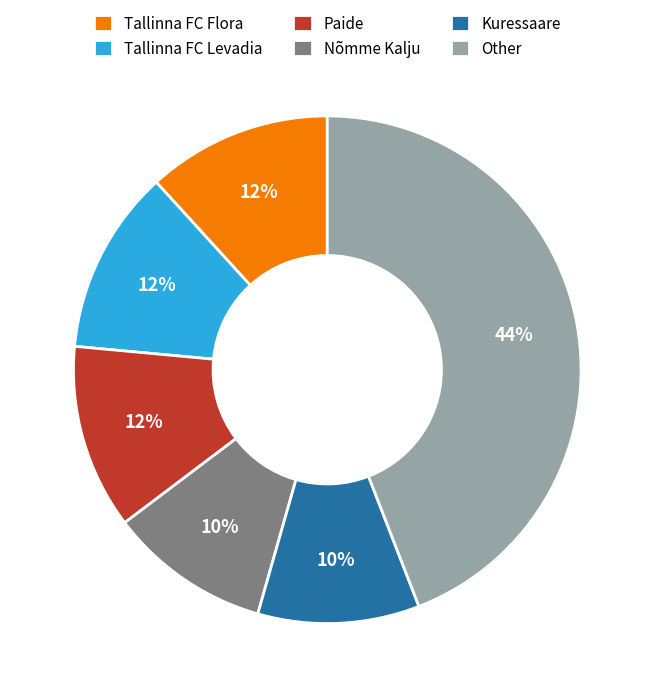

Is it true that Tallinna FC Flora is 12% of the pie?

True